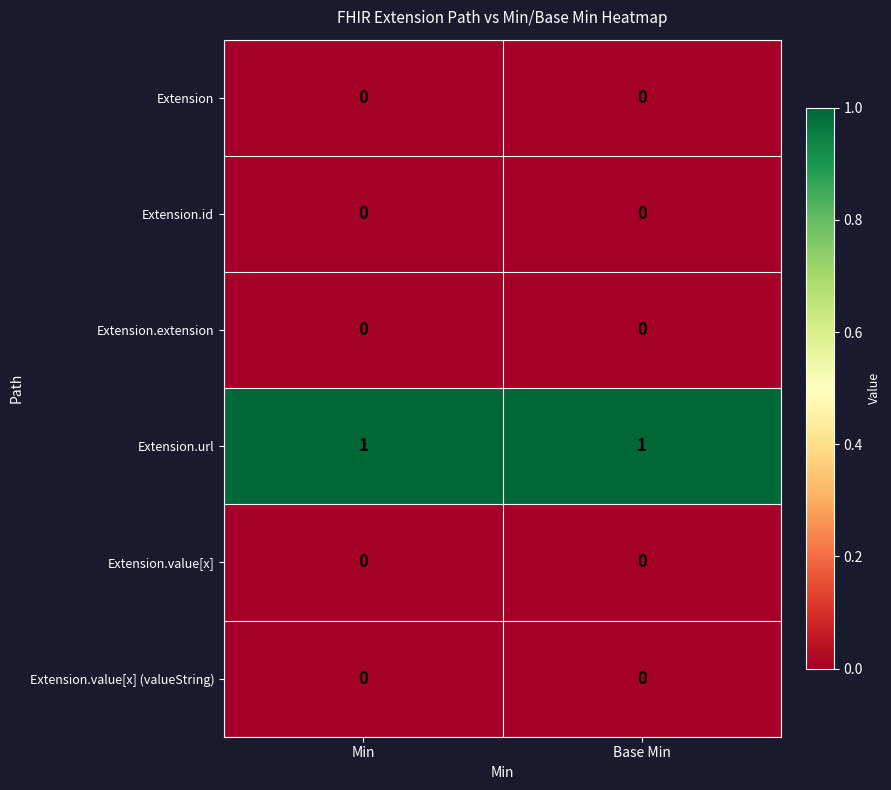

Is the value of Extension.extension at Base Min greater than the value of Extension.url at Base Min?

No